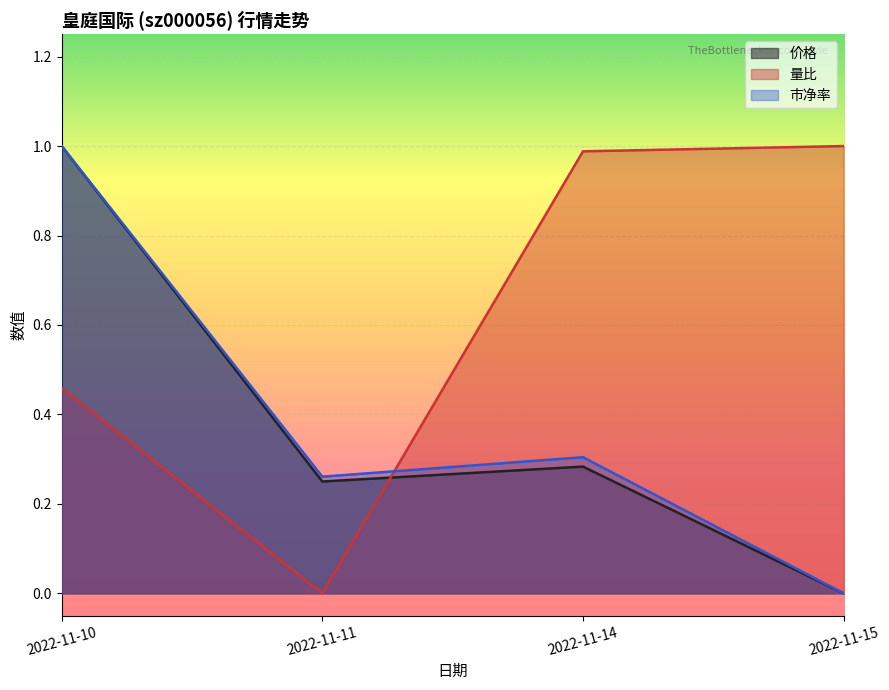

Which series has the widest spread of values?

价格